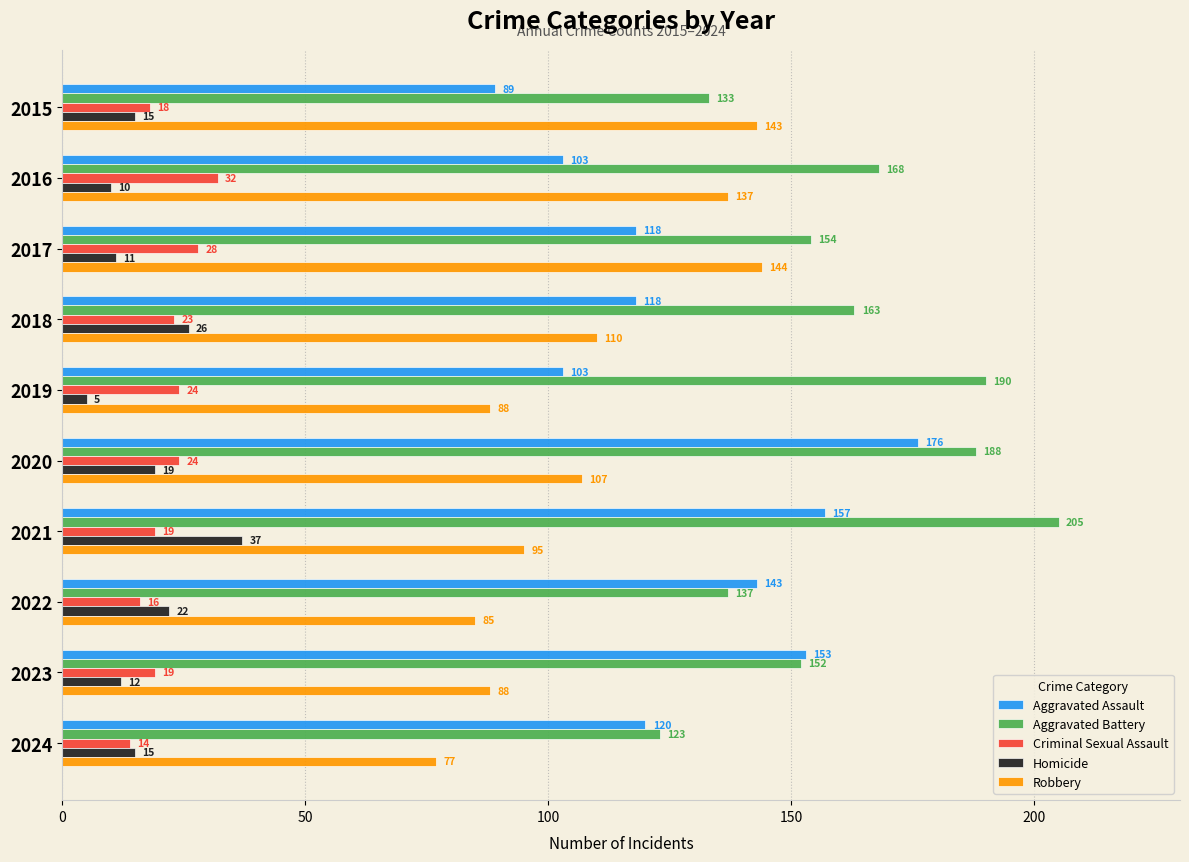

Which series has the widest spread of values?

Aggravated Assault